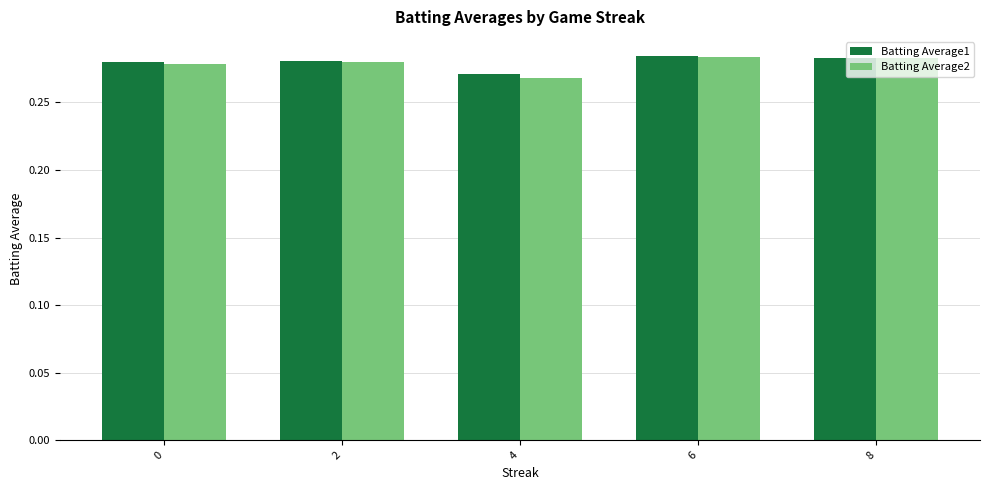

Is it true that Batting Average2 equals 0.5 at 8?

False